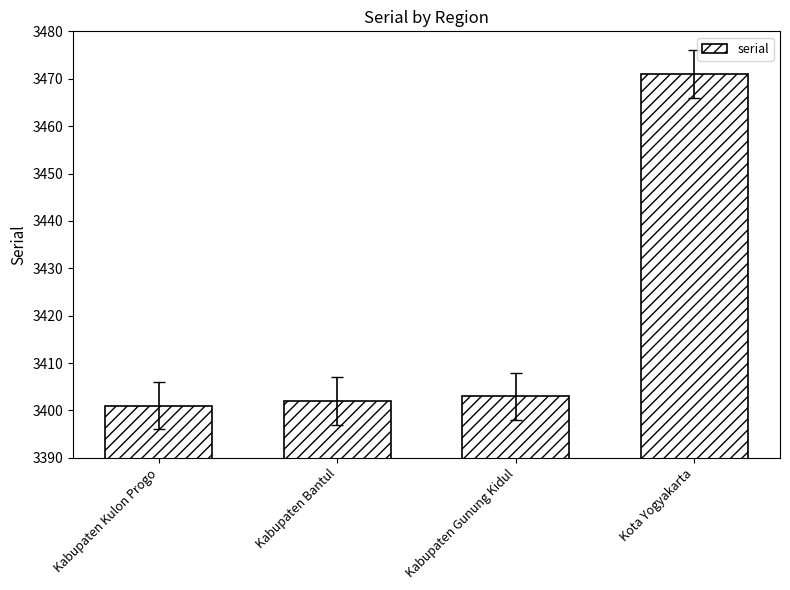

The chart shows a value of 4947 at Kabupaten Kulon Progo. True or false?

False